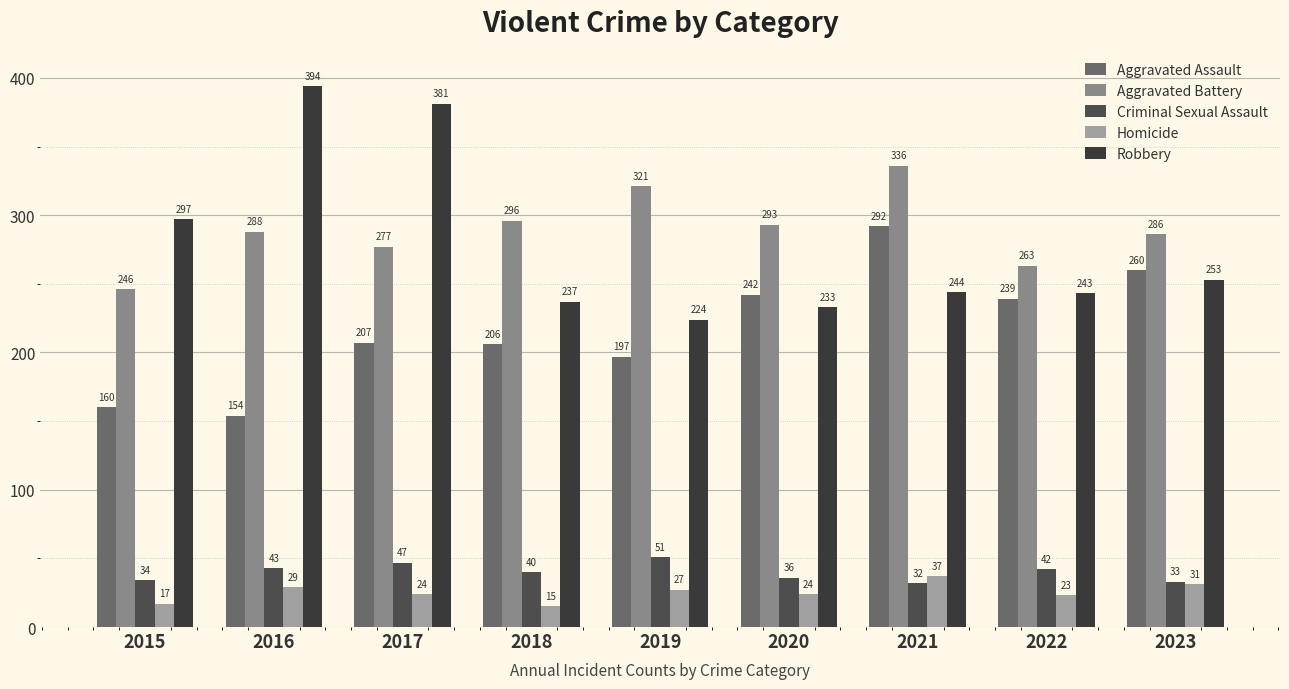

What is the sum of the Criminal Sexual Assault values at 2022 and 2020?

78